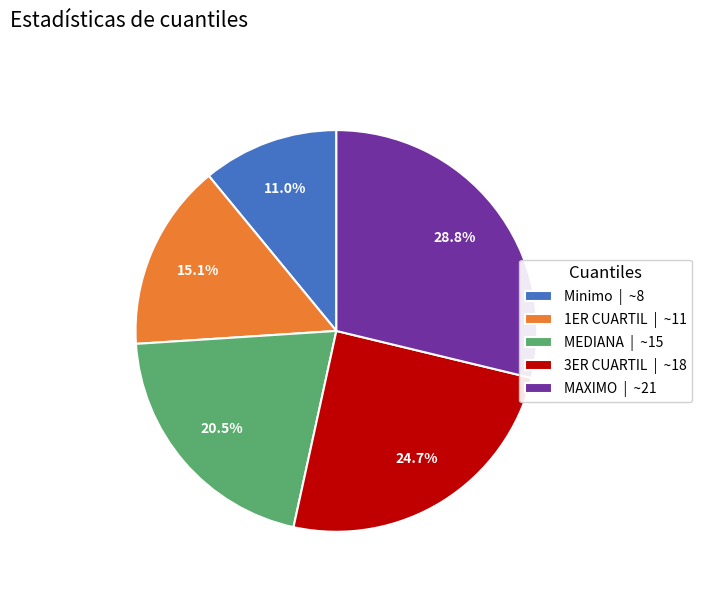

To the nearest percent, what is the combined percentage of 1ER CUARTIL and MEDIANA?

36%